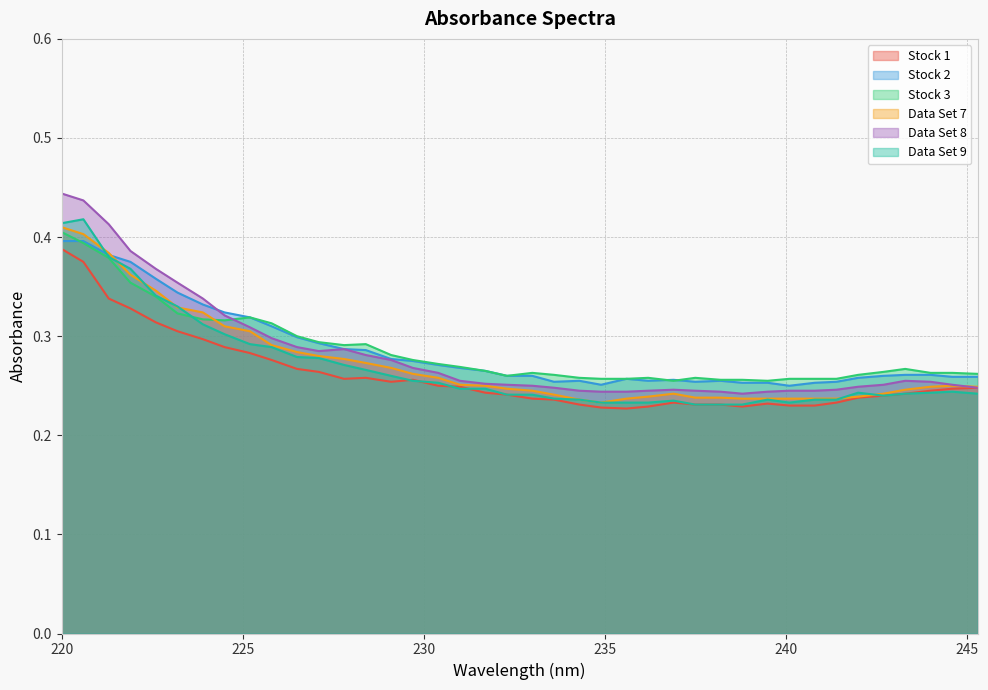

Which series has the largest total across all categories?

Stock 3